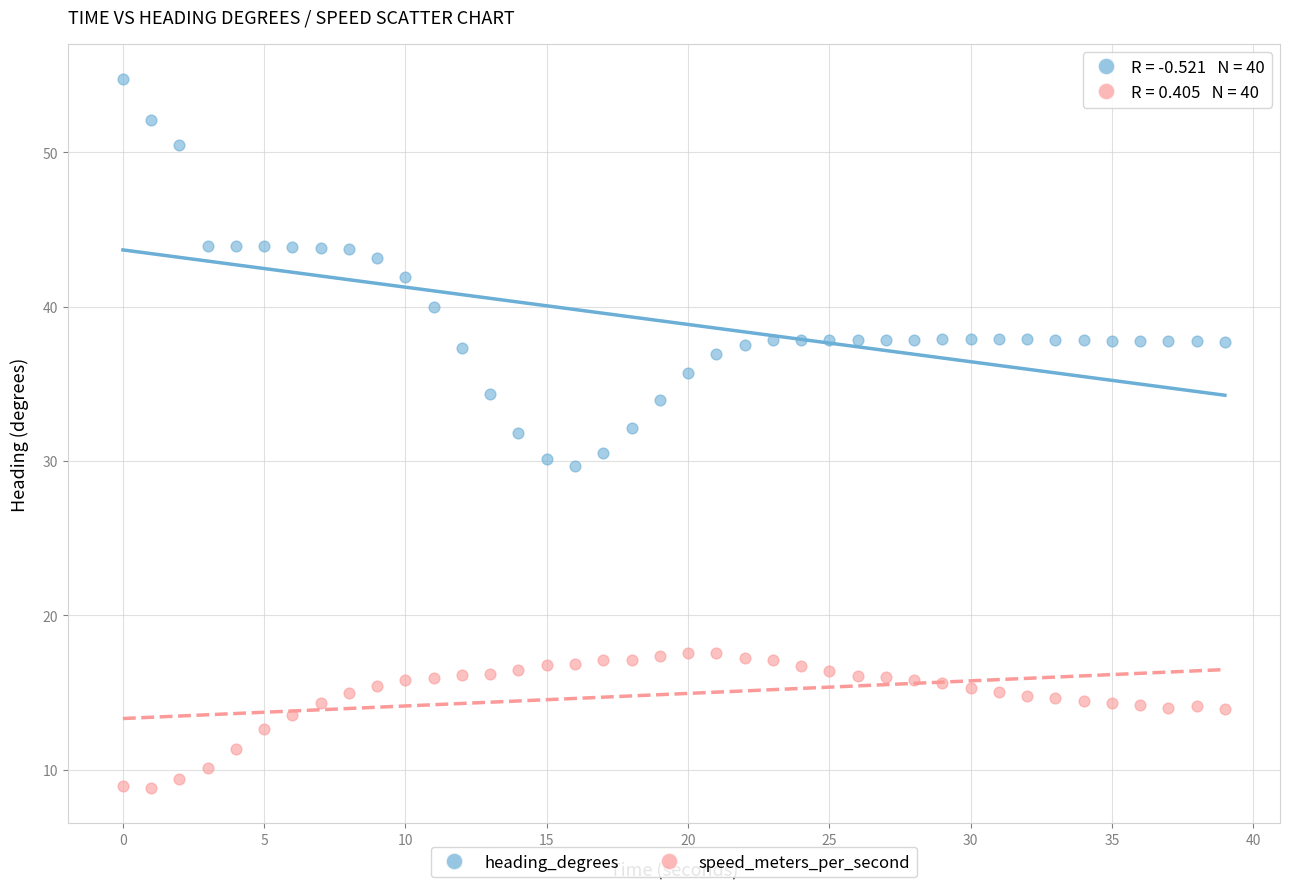

Which series contains the highest Y value?

heading_degrees